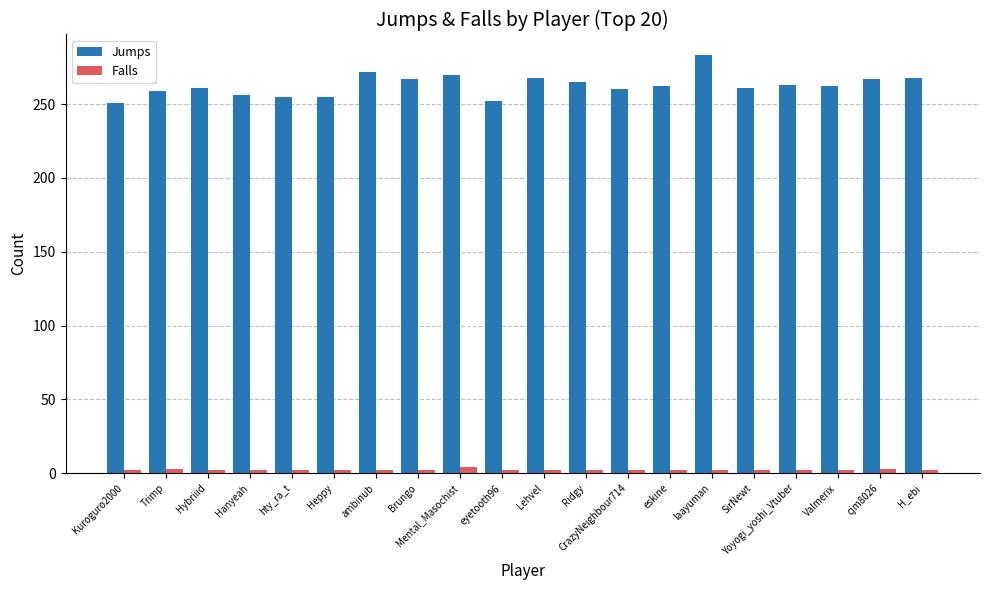

True or false: Jumps has a value of 262 at Valmerix.

True